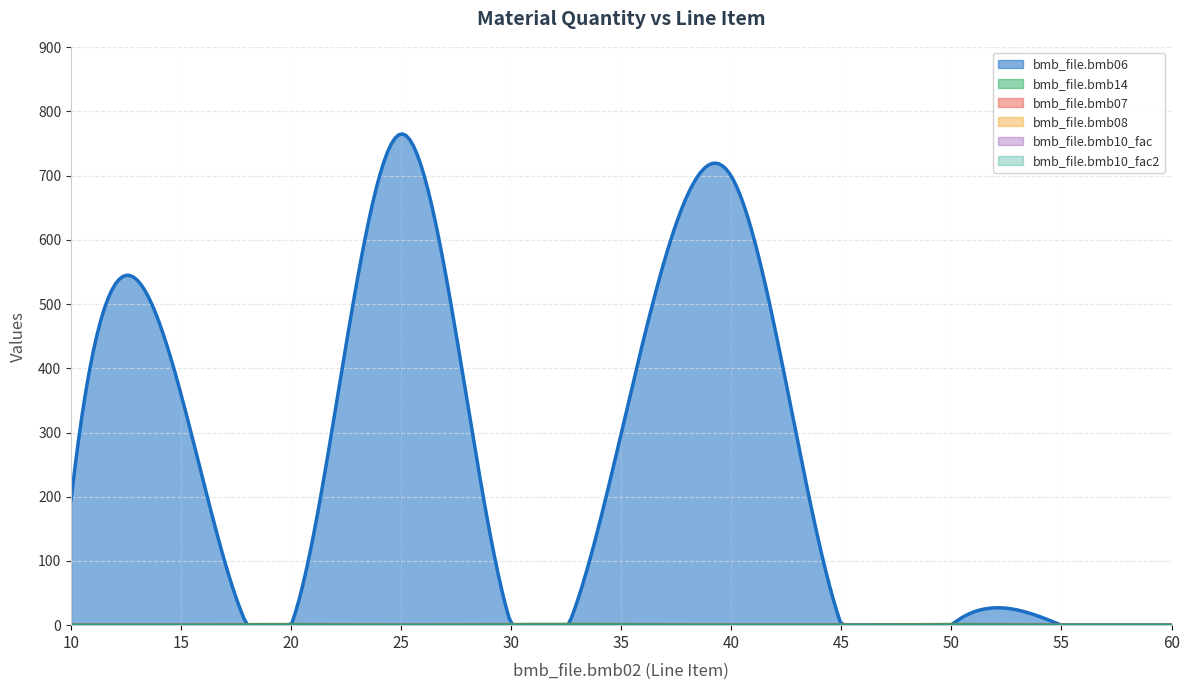

Is the value of bmb_file.bmb08 at 25 greater than the value of bmb_file.bmb14 at 15?

No